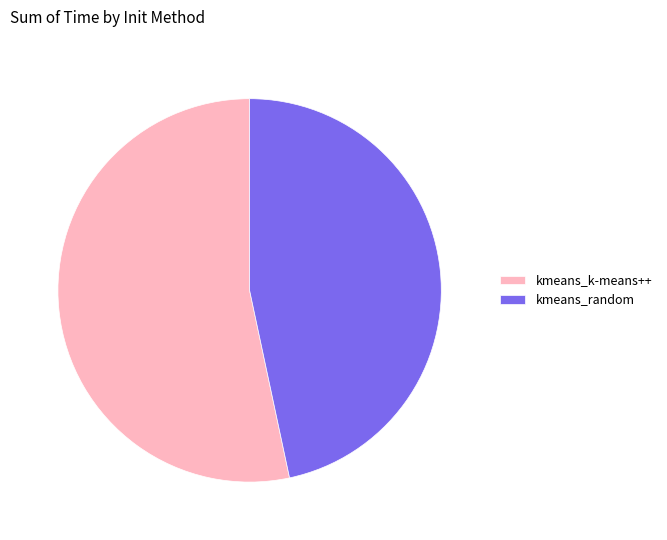

Do kmeans_random and kmeans_k-means++ together represent more than half of the pie?

Yes